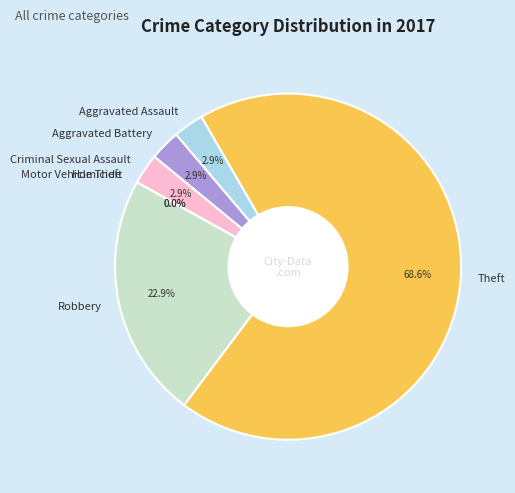

What portion of the pie excludes Aggravated Assault?

97.1%